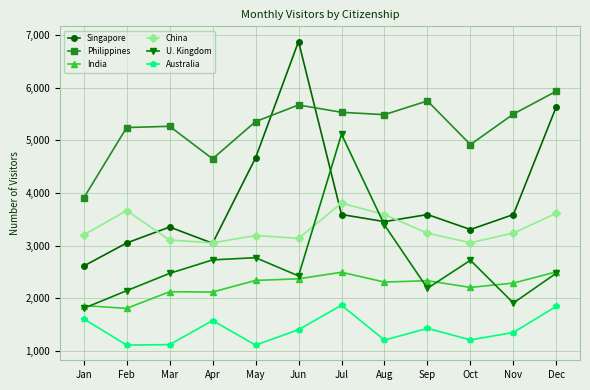

True or false: China has a value of 3109 at Mar.

True